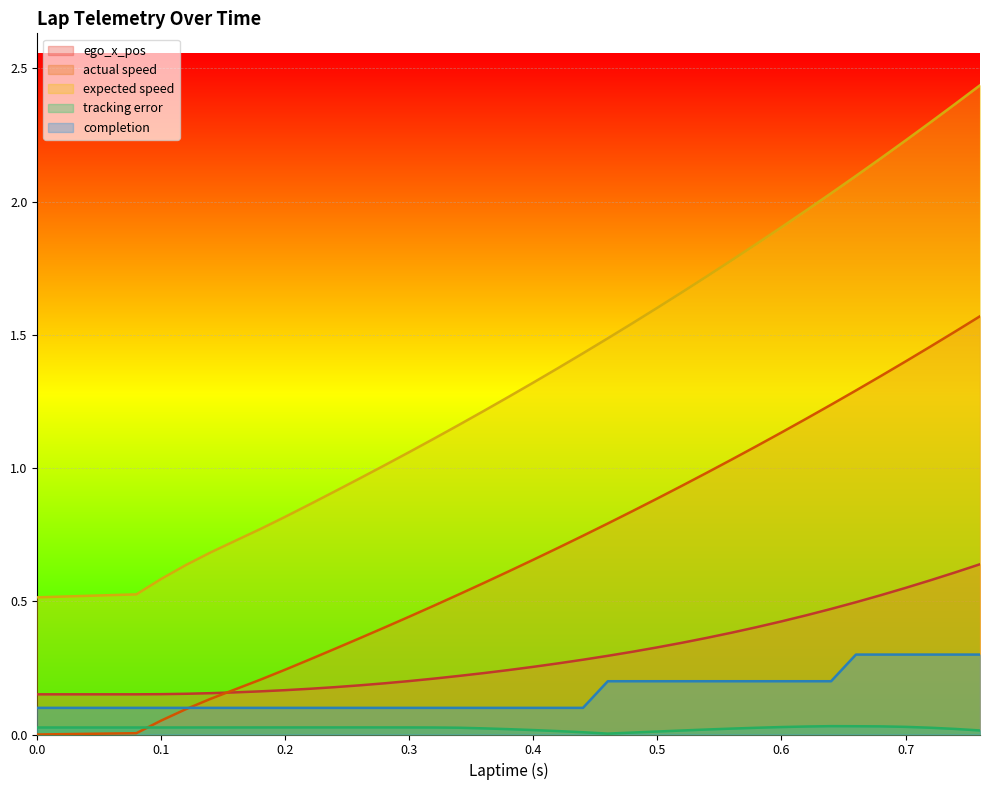

The value of actual speed at 0.34 is 0.3. True or false?

False